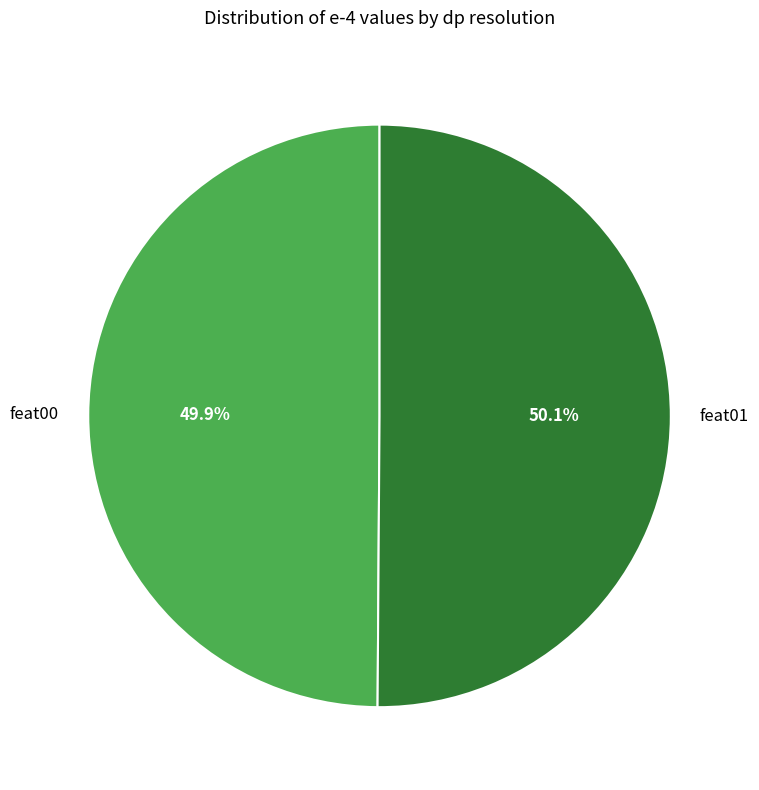

The feat01 slice represents 38% of the pie. True or false?

False